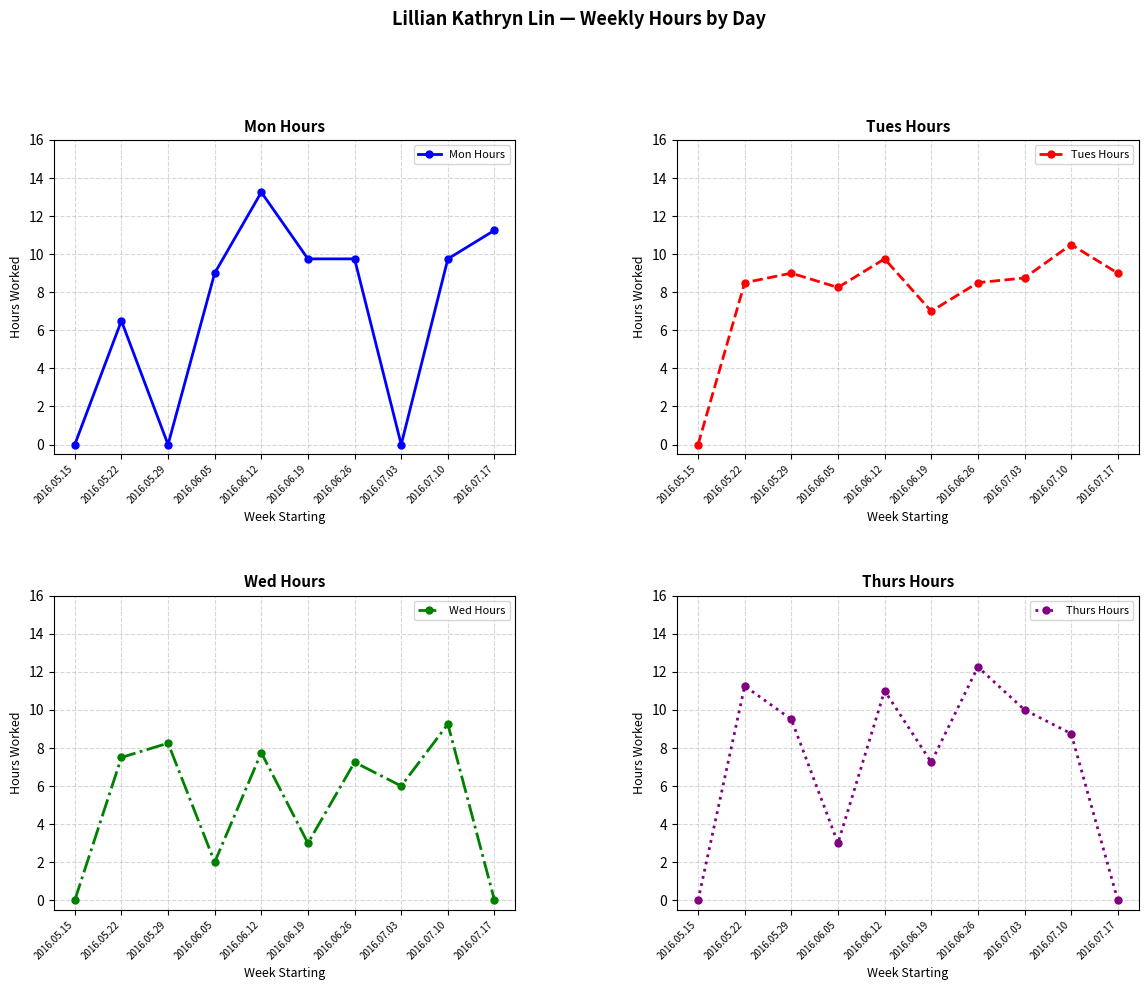

Between 2016.07.10 and 2016.05.15, which is larger?

2016.07.10